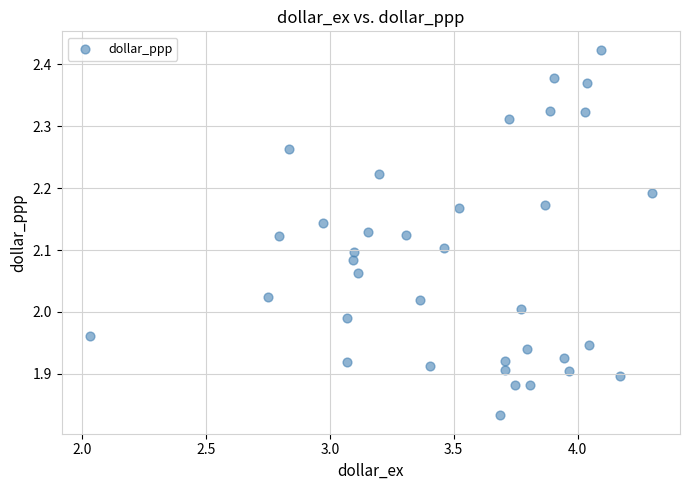

What is the range of Y values (max minus min)?

0.6